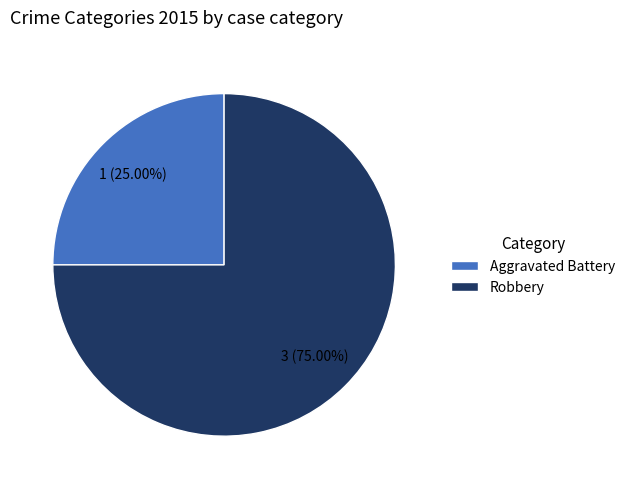

Which slice is the smallest?

Aggravated Battery